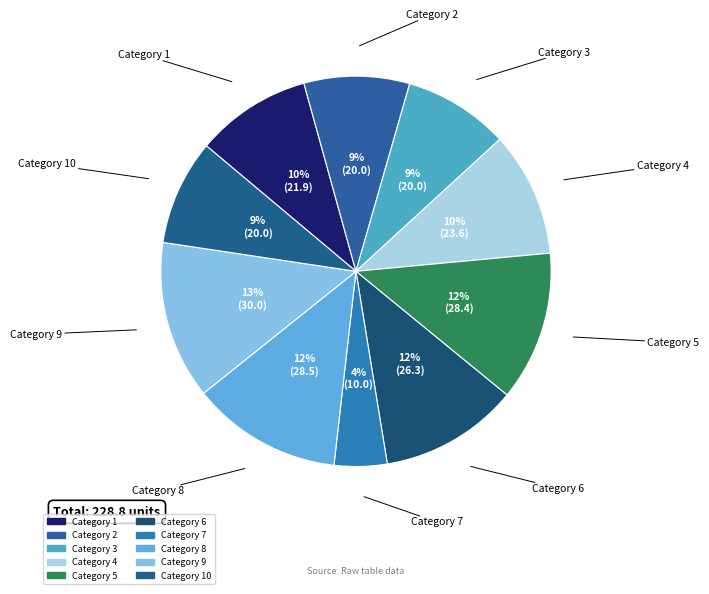

Is there any slice that represents more than half of the pie?

No